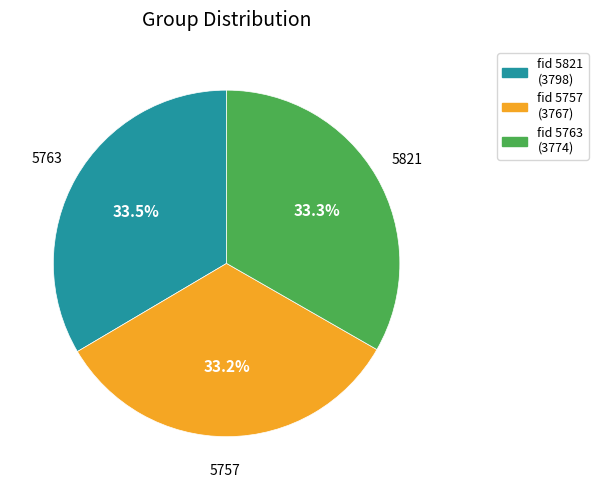

True or false: 5757 accounts for 33% of the total.

True